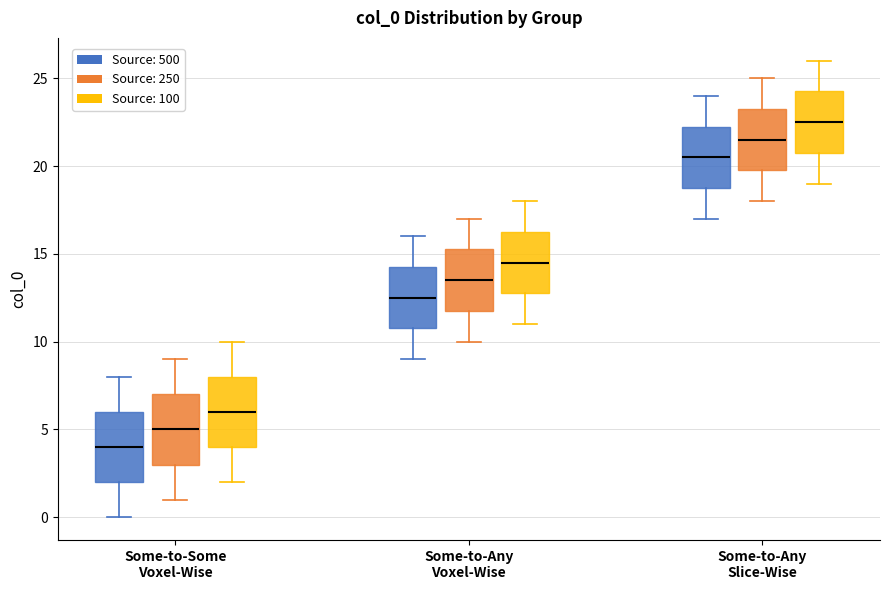

Reading left to right, transcribe this box plot: for each box, give where its median line is, the range the box spans, and where its two whiskers end, as read against the y-axis. The values are not printed on the chart, so give them approximately, as read against the axis.

Some-to-Some Voxel-Wise (Source: 500): median 4.0, box 2.0 to 6.0, whiskers 0.0 to 8.0
Some-to-Some Voxel-Wise (Source: 250): median 5.0, box 3.0 to 7.0, whiskers 1.0 to 9.0
Some-to-Some Voxel-Wise (Source: 100): median 6.0, box 4.0 to 8.0, whiskers 2.0 to 10.0
Some-to-Any Voxel-Wise (Source: 500): median 12.5, box 11.0 to 14.5, whiskers 9.0 to 16.0
Some-to-Any Voxel-Wise (Source: 250): median 13.5, box 12.0 to 15.5, whiskers 10.0 to 17.0
Some-to-Any Voxel-Wise (Source: 100): median 14.5, box 13.0 to 16.5, whiskers 11.0 to 18.0
Some-to-Any Slice-Wise (Source: 500): median 20.5, box 19.0 to 22.5, whiskers 17.0 to 24.0
Some-to-Any Slice-Wise (Source: 250): median 21.5, box 20.0 to 23.5, whiskers 18.0 to 25.0
Some-to-Any Slice-Wise (Source: 100): median 22.5, box 21.0 to 24.5, whiskers 19.0 to 26.0